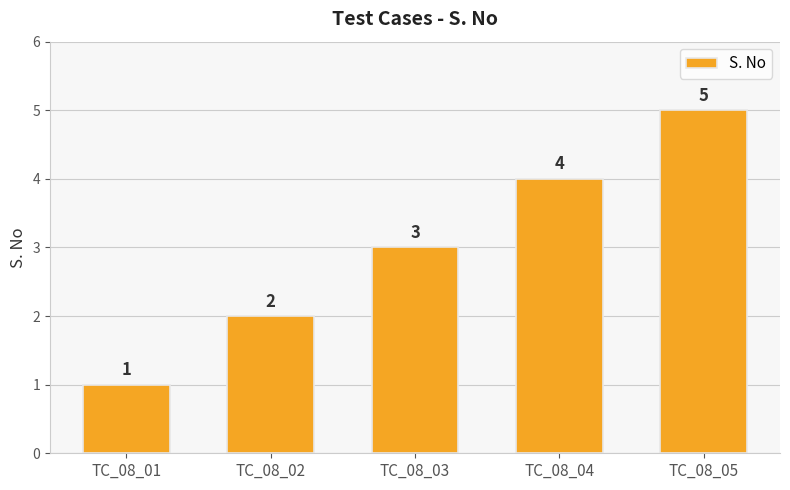

What is the minimum value shown in the chart?

1